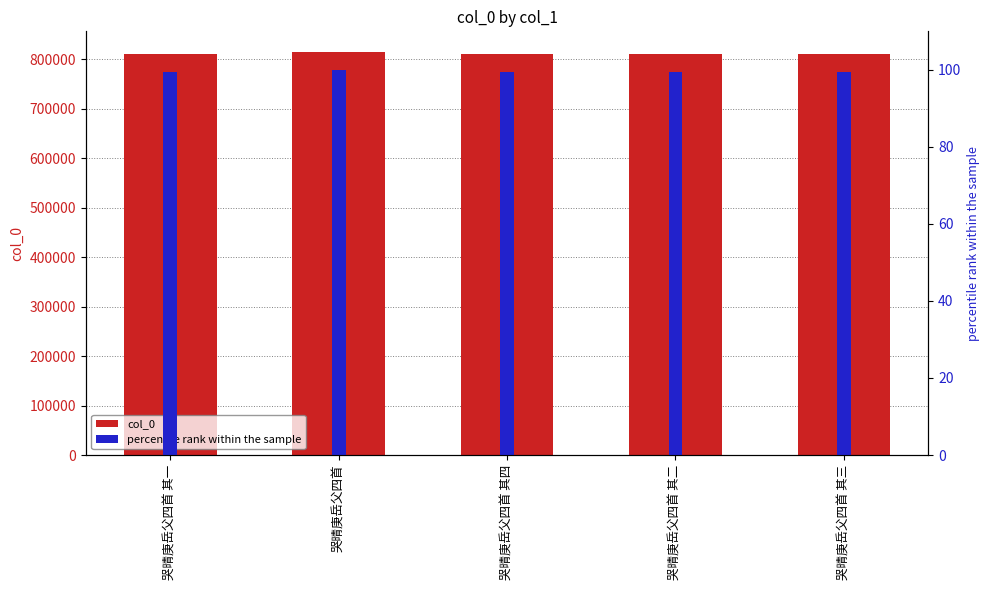

What is the sum of the percentile rank within the sample values at 哭晴庚岳父四首 其二 and 哭晴庚岳父四首 其四?

198.7